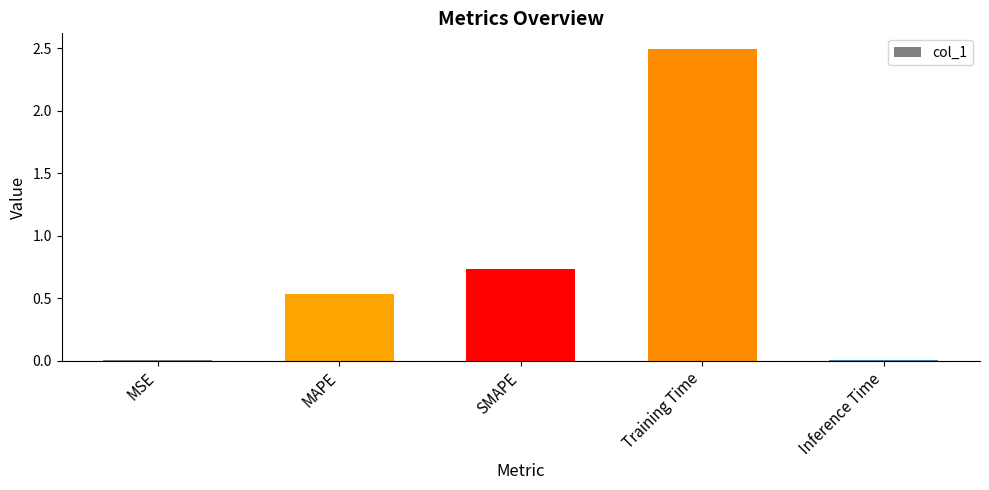

The chart shows a value of 0.8 at Training Time. True or false?

False